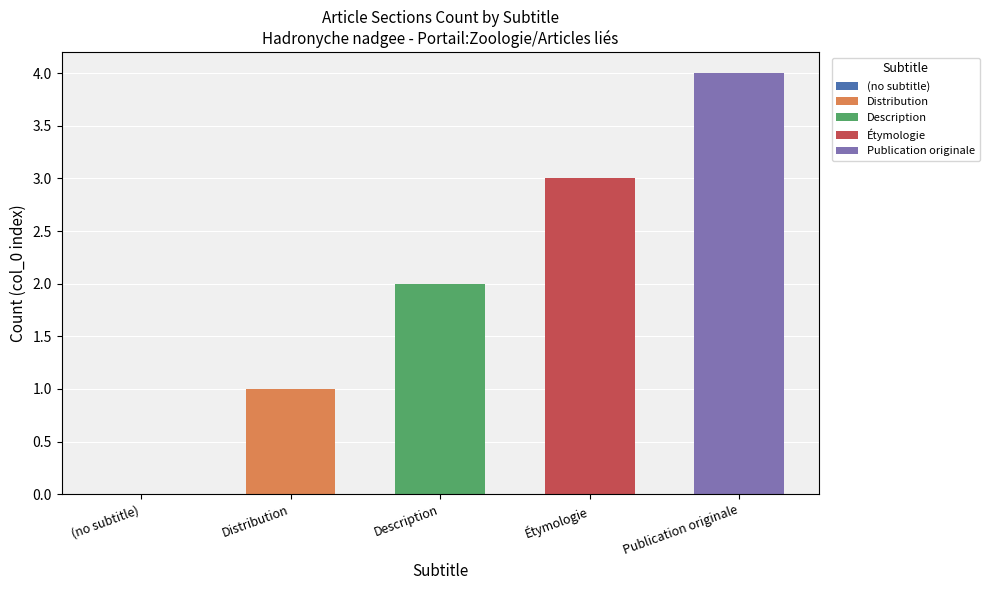

What is the difference between the values at Publication originale and Distribution?

3